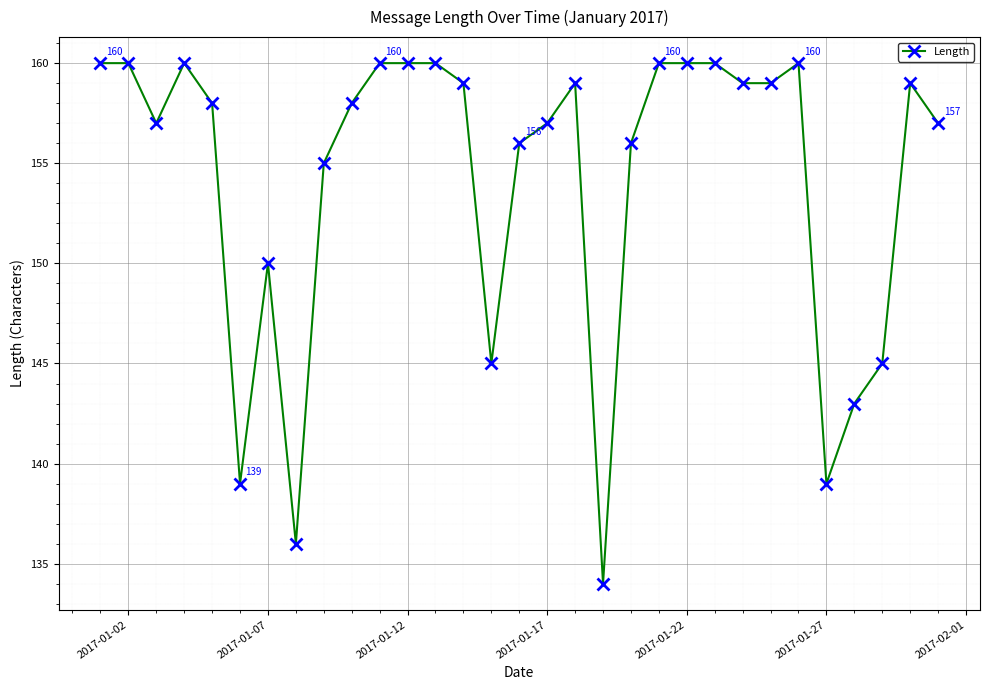

True or false: there are more than 1 points higher than both neighbors.

True